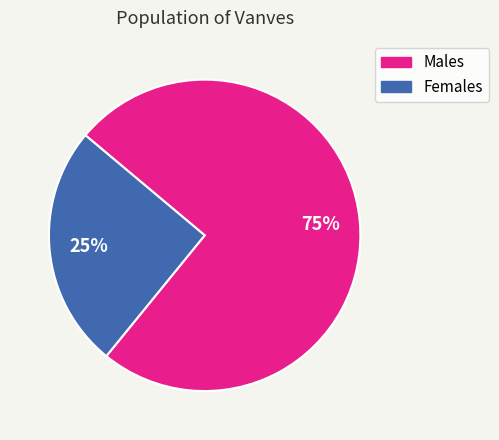

To the nearest percent, what portion does Females represent?

25%